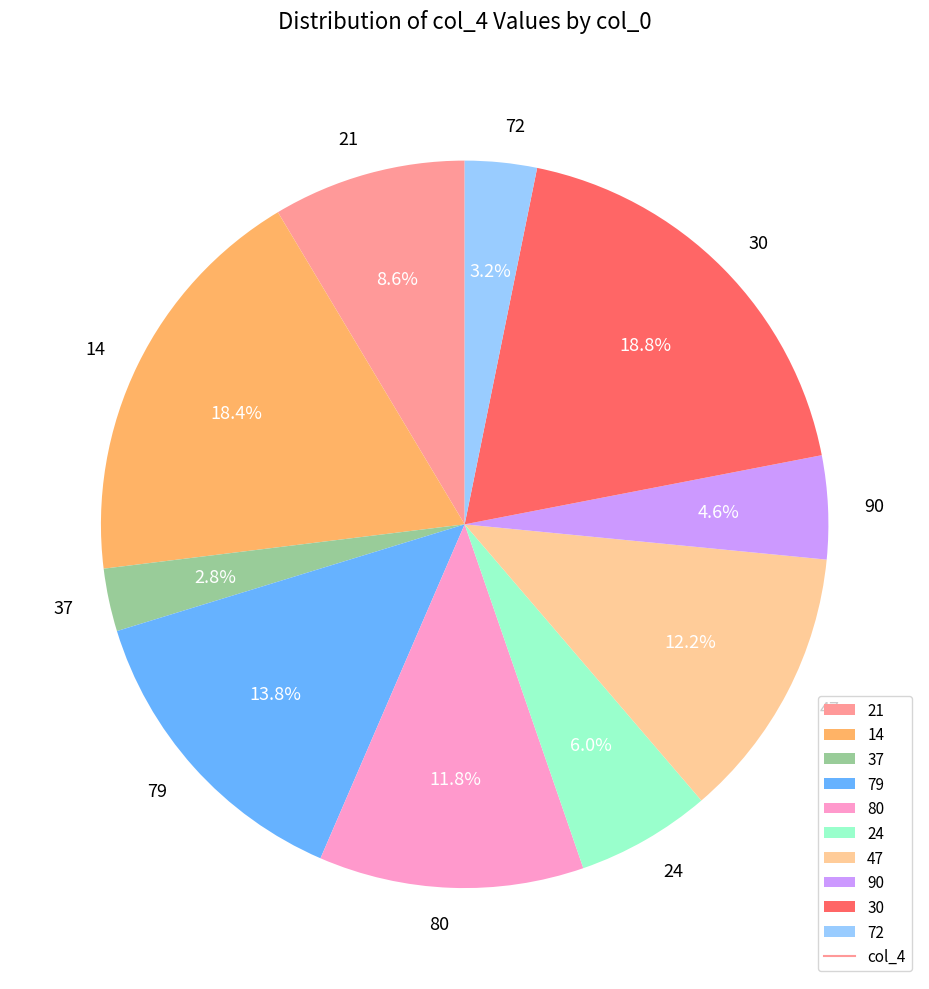

To the nearest percent, what is the difference between the 80 and 37 slice percentages?

9%